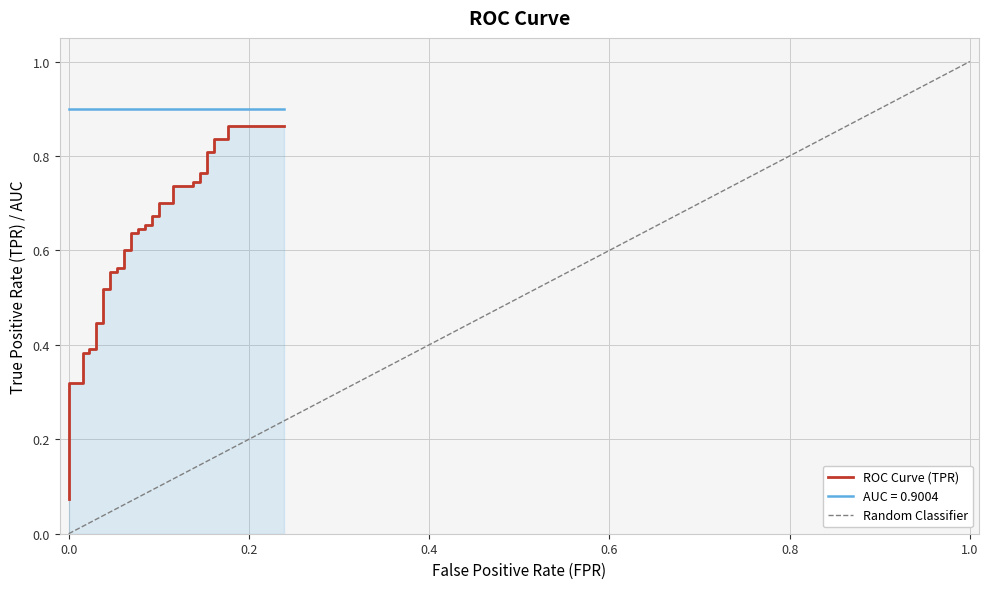

What is the value of the 29th point from the left?

0.7